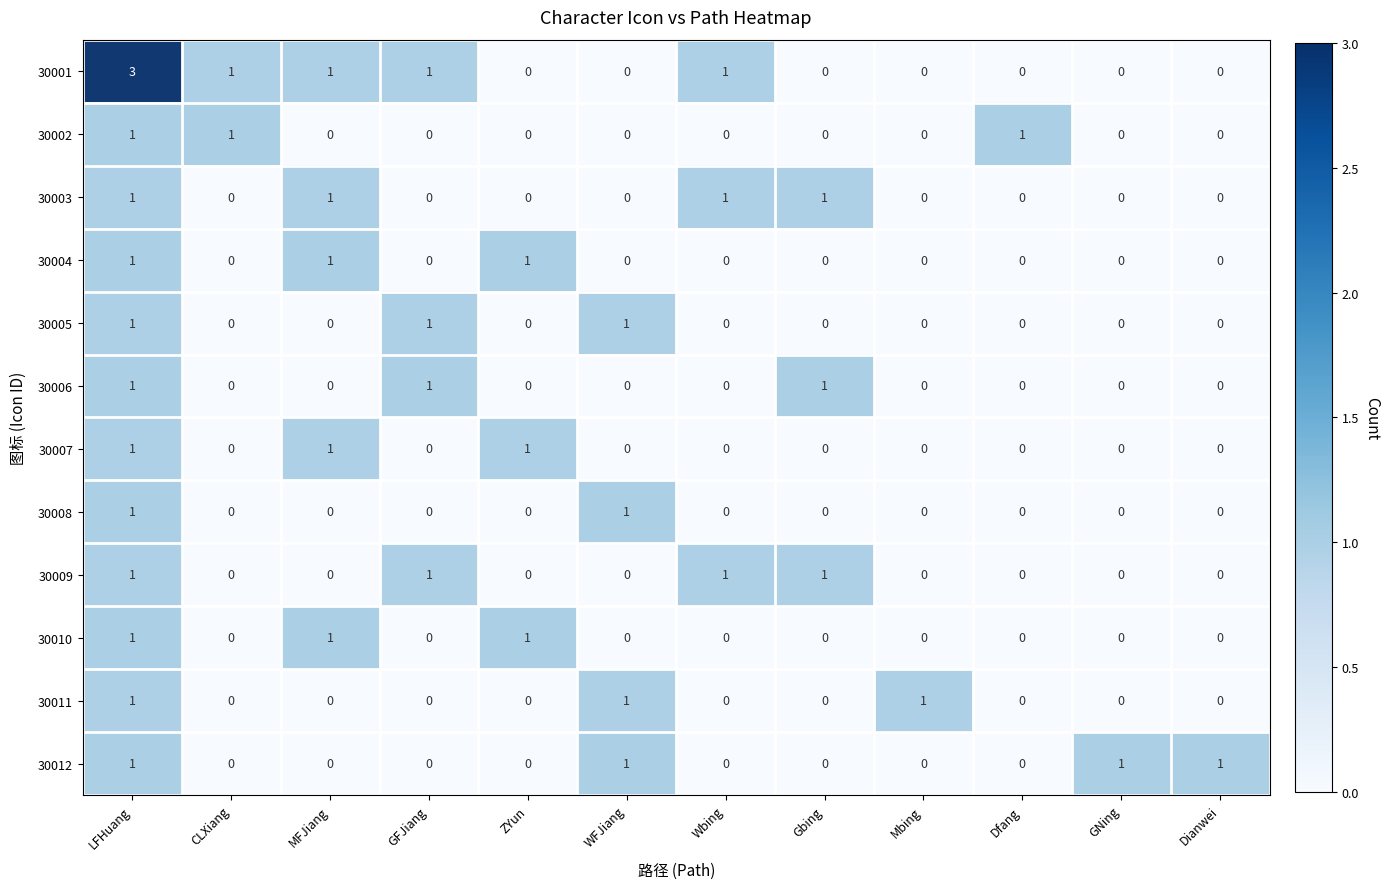

Between LFHuang and Dfang, which series saw the biggest shift?

30001